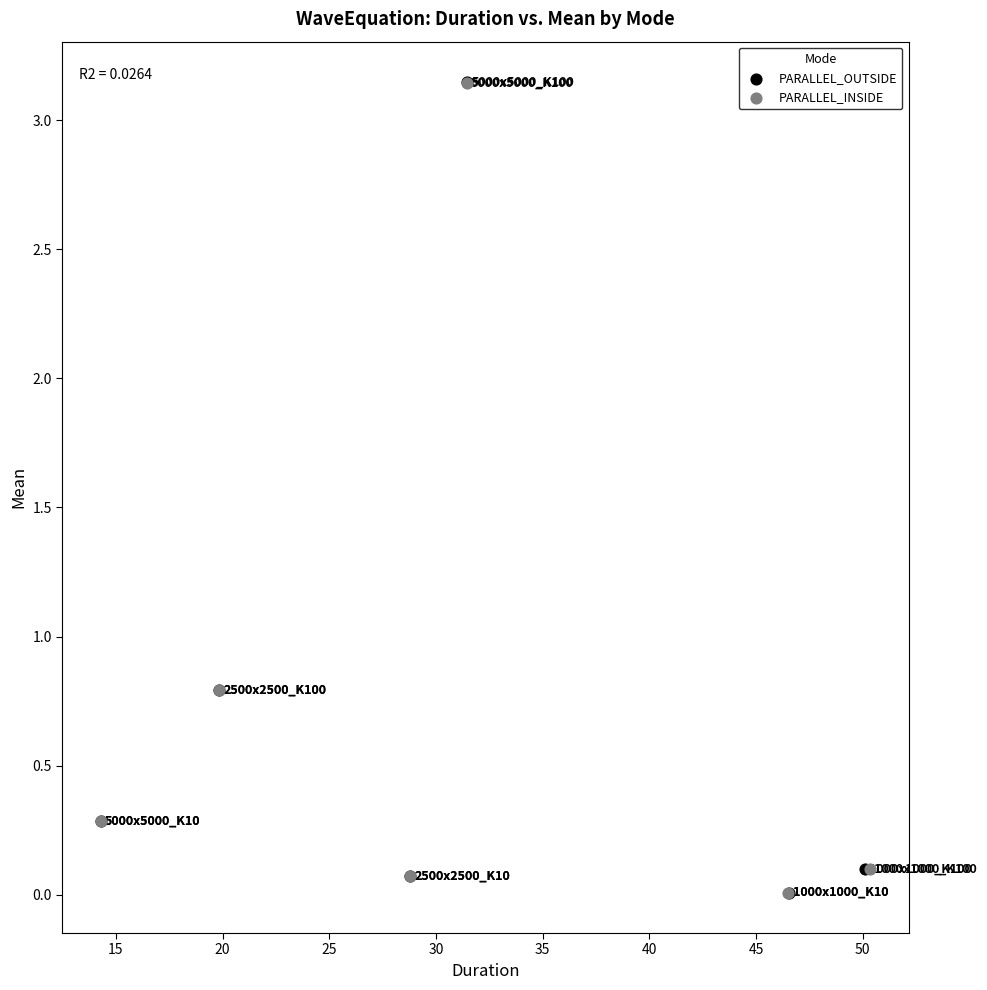

Which series has the widest spread of Y values?

PARALLEL_OUTSIDE